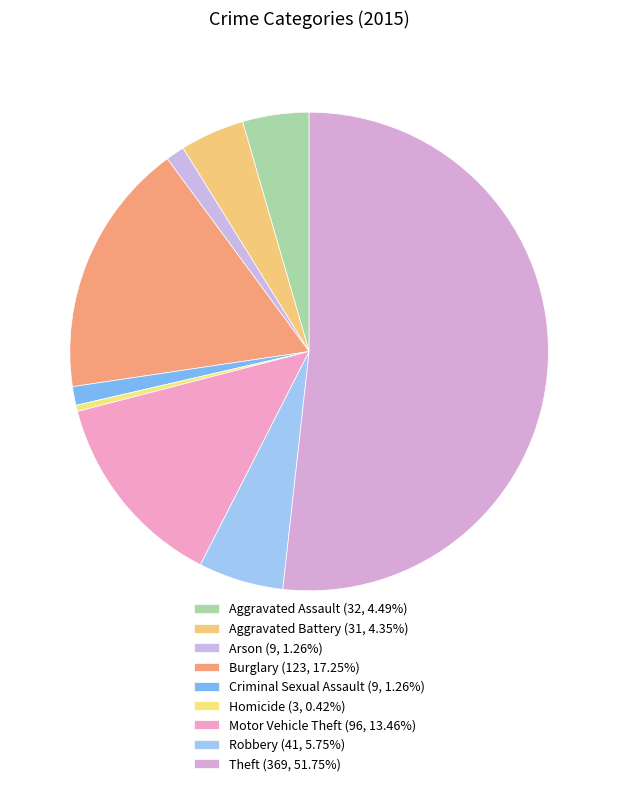

What percentage is NOT represented by Criminal Sexual Assault?

98.7%